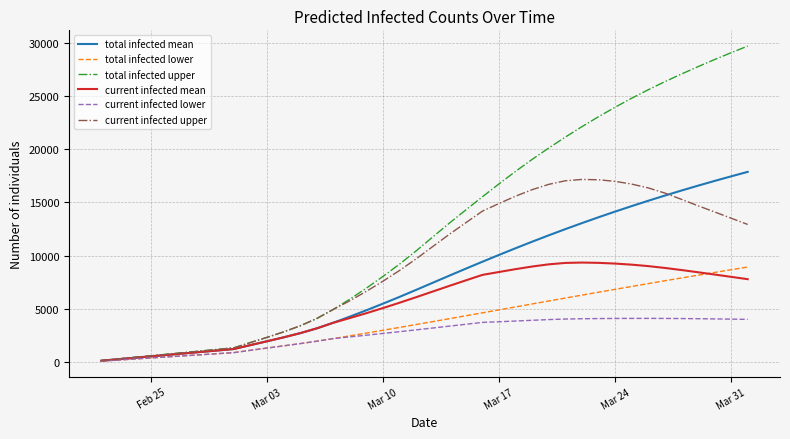

Which series has the largest total across all categories?

total infected upper